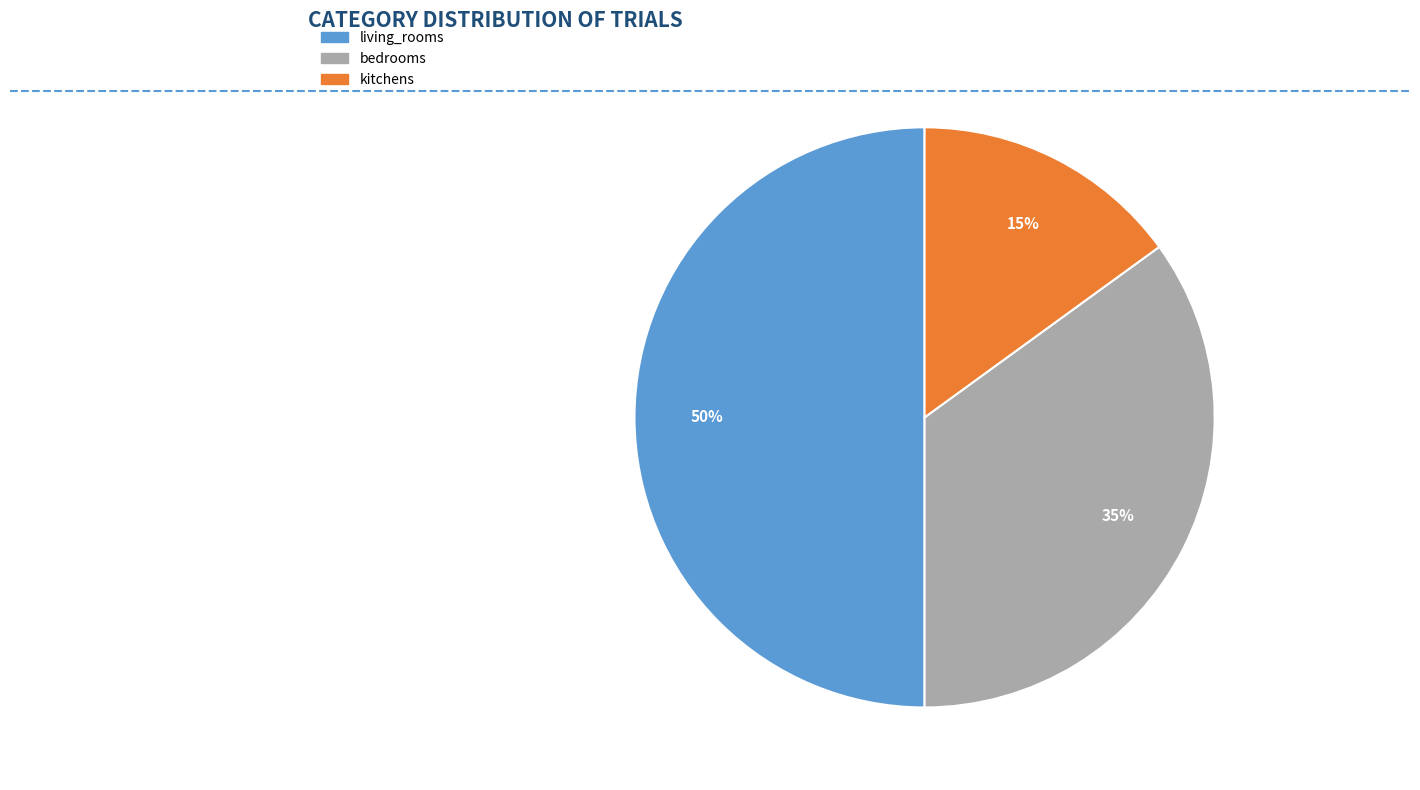

To the nearest percent, what percentage of the pie is bedrooms?

35%